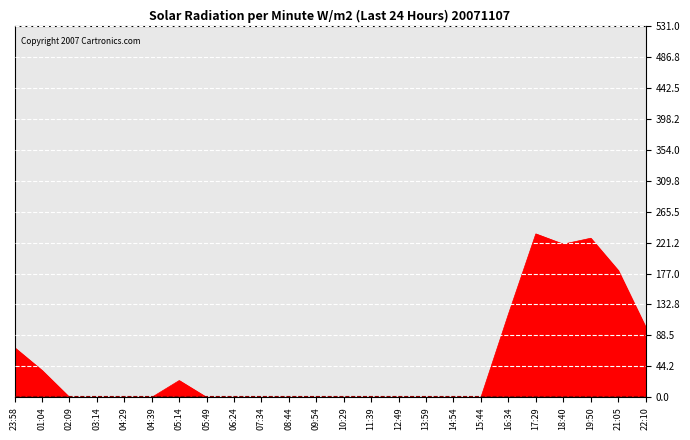

What is the difference between the maximum and minimum values?

233.5